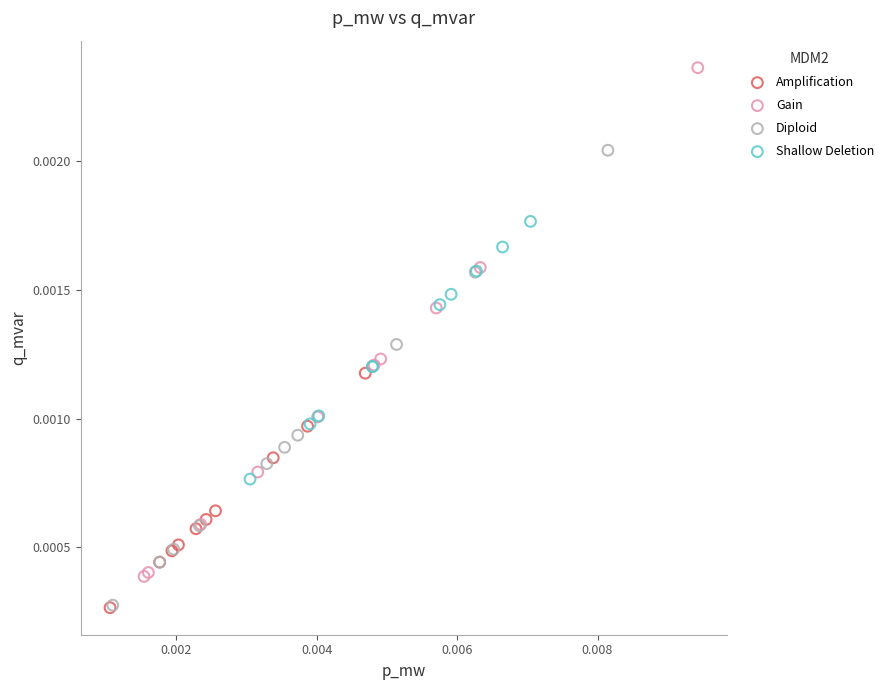

Which series reaches the maximum Y coordinate?

Gain